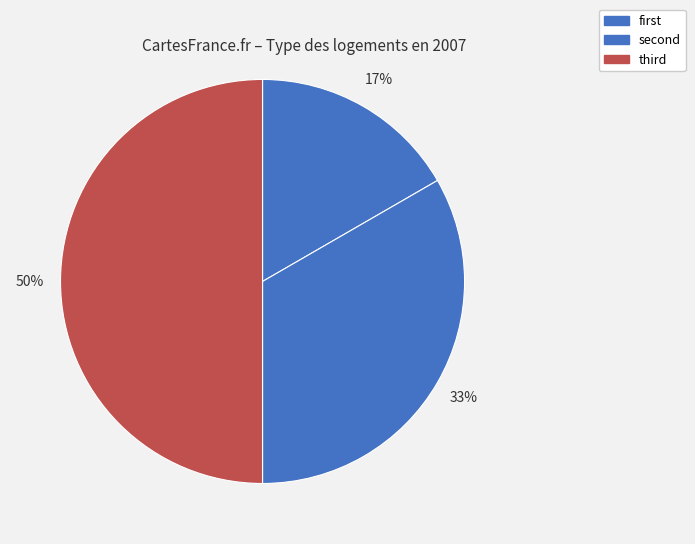

Rank the categories by value from lowest to highest.

first, second, third